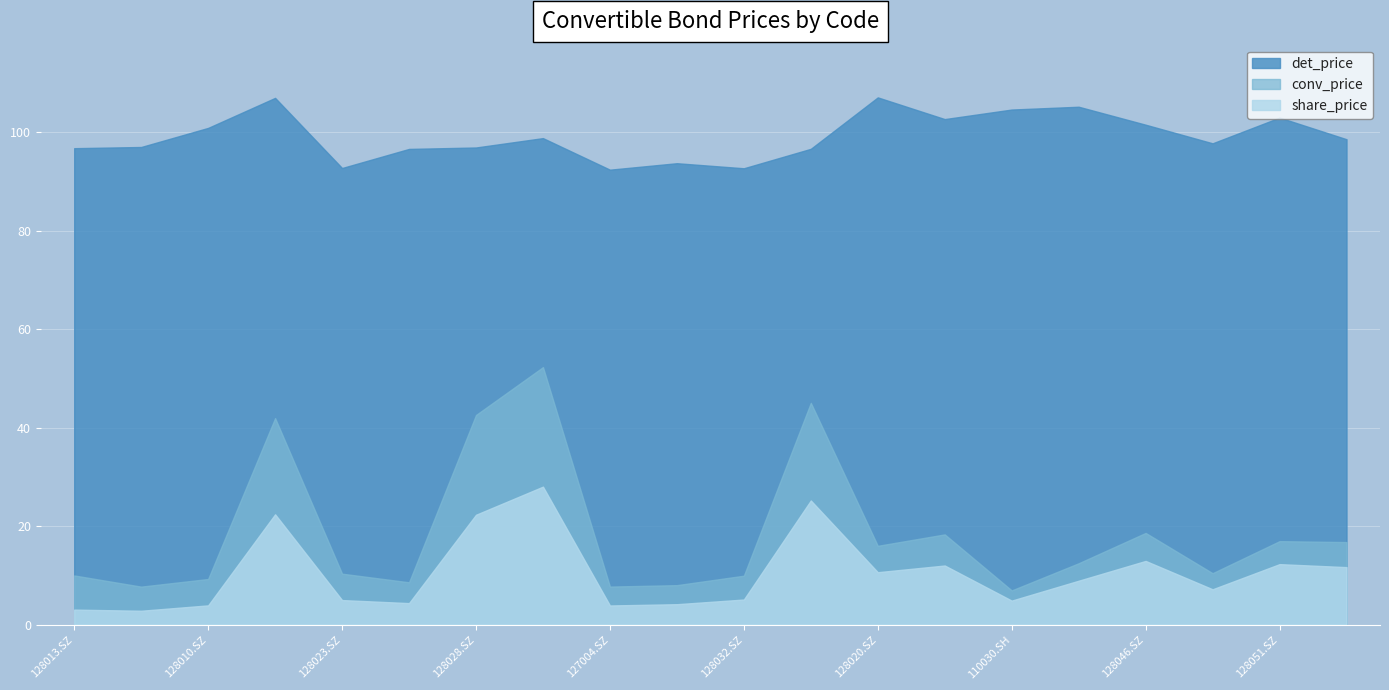

What is the value of the det_price point at the 18th from the left?

97.8